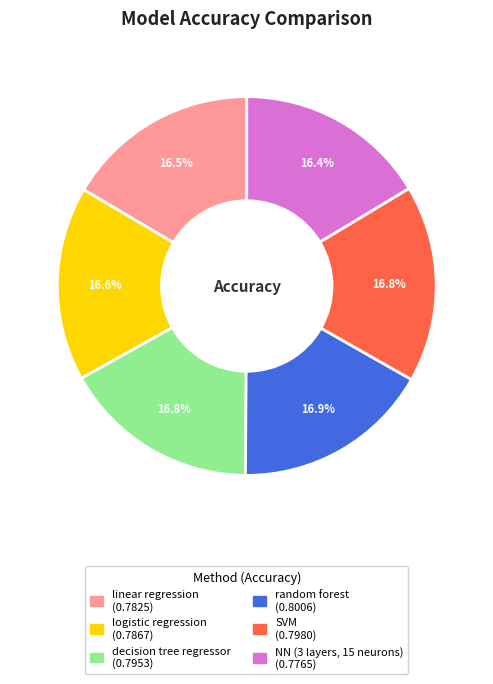

What percentage do decision tree regressor and logistic regression together represent?

33.4%